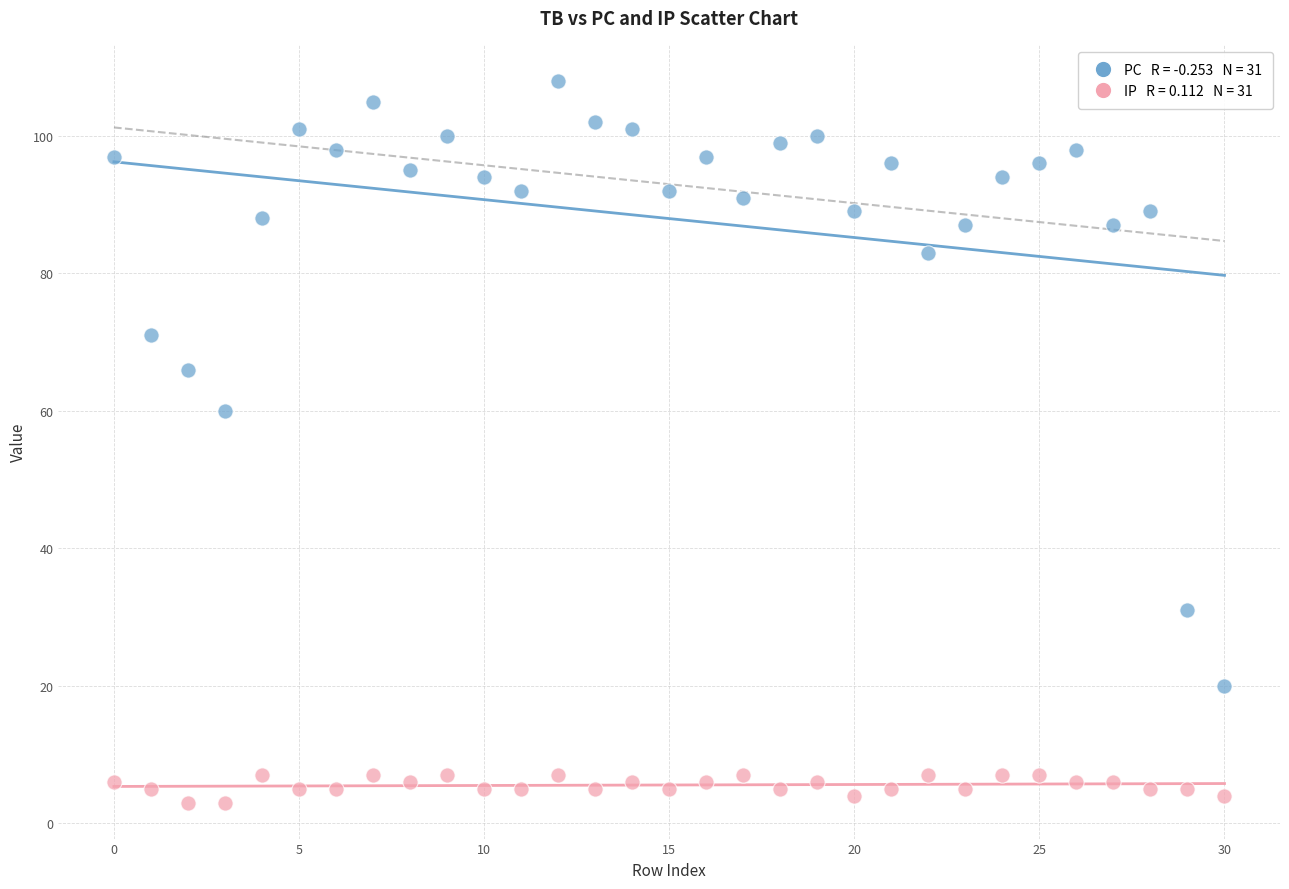

Across all data points, what is the range of Y values (max minus min)?

105